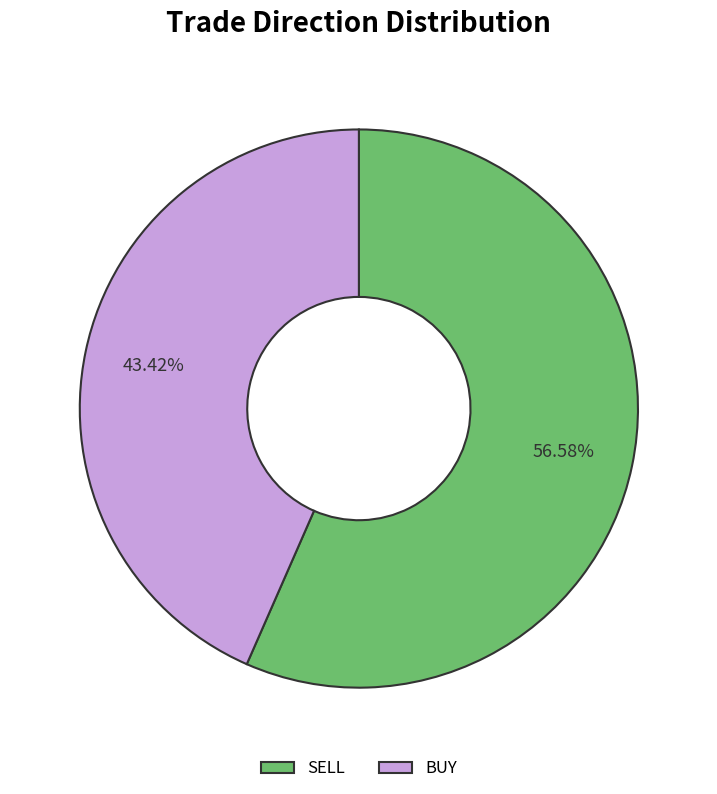

Is there any slice that represents more than half of the pie?

Yes